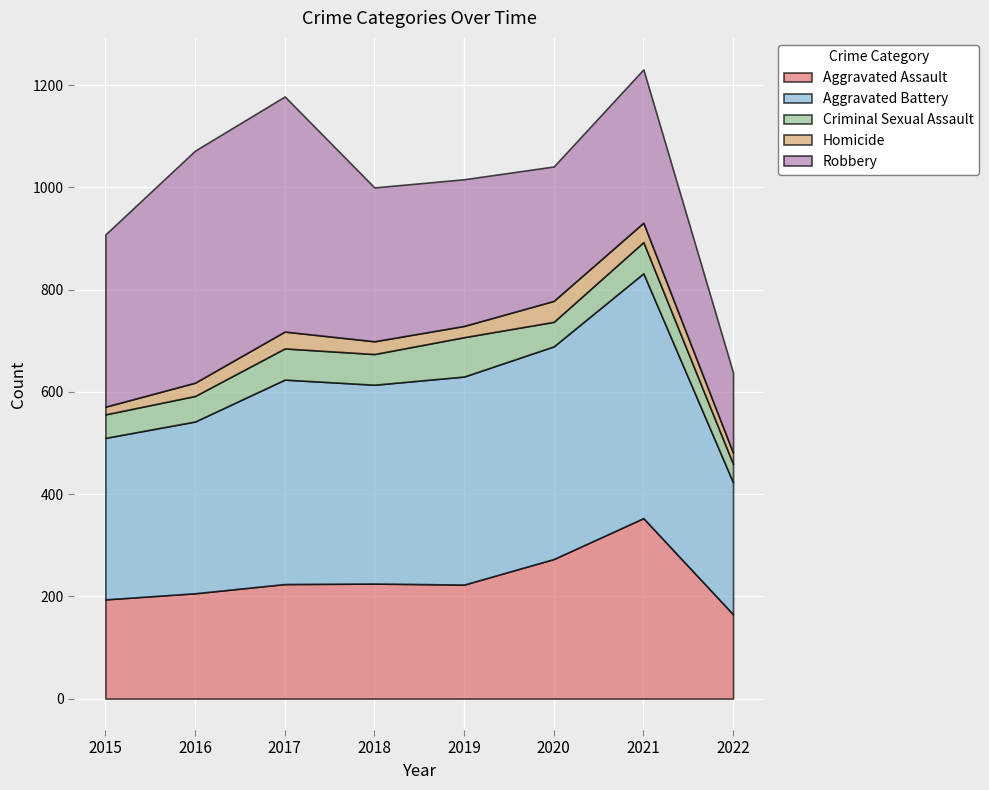

Reading left to right, transcribe all the data shown in this chart.

Aggravated Assault: 2015=194	2016=206	2017=224	2018=225	2019=223	2020=273	2021=353	2022=165
Aggravated Battery: 2015=316	2016=336	2017=400	2018=389	2019=407	2020=416	2021=479	2022=258
Criminal Sexual Assault: 2015=46	2016=50	2017=61	2018=60	2019=77	2020=48	2021=61	2022=36
Homicide: 2015=15	2016=26	2017=33	2018=25	2019=22	2020=41	2021=38	2022=22
Robbery: 2015=337	2016=454	2017=460	2018=301	2019=287	2020=263	2021=300	2022=157